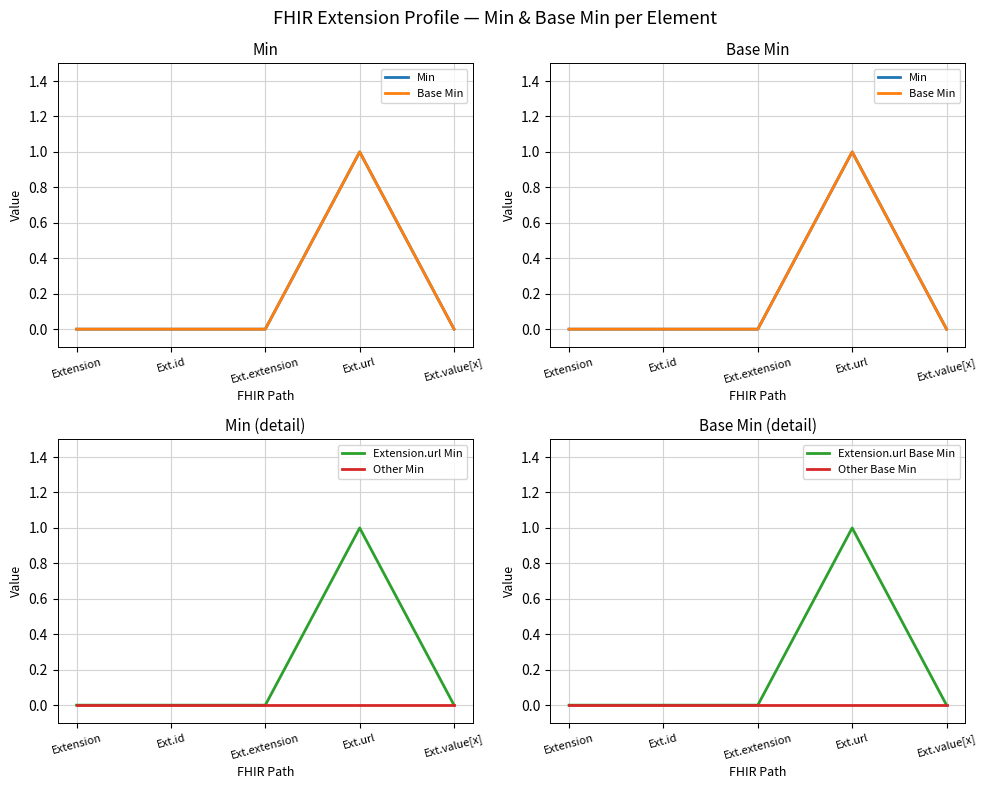

Reading left to right, list all the values displayed in this chart.

Min: 0	0	0	1	0
Base Min: 0	0	0	1	0
Extension.url Min: 0	0	0	1	0
Other Min: 0	0	0	0	0
Extension.url Base Min: 0	0	0	1	0
Other Base Min: 0	0	0	0	0